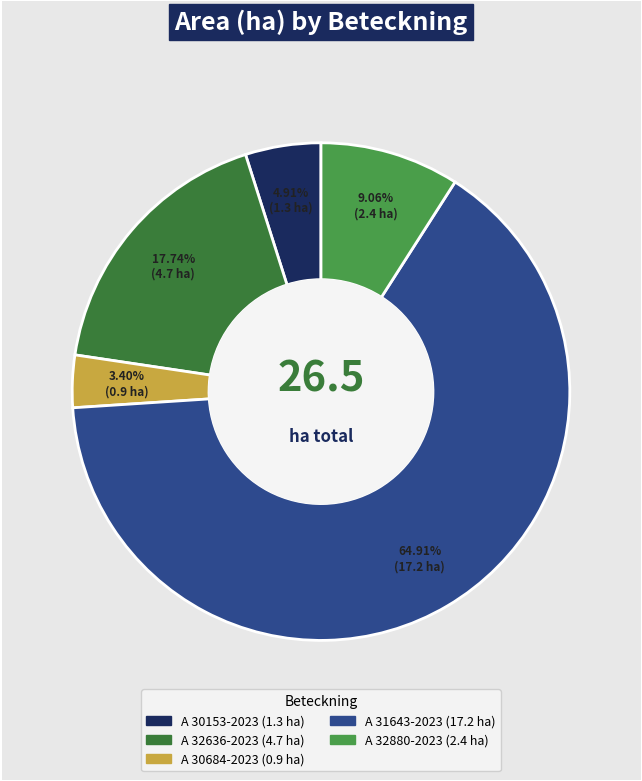

Is it true that A 30684-2023 is 3% of the pie?

True